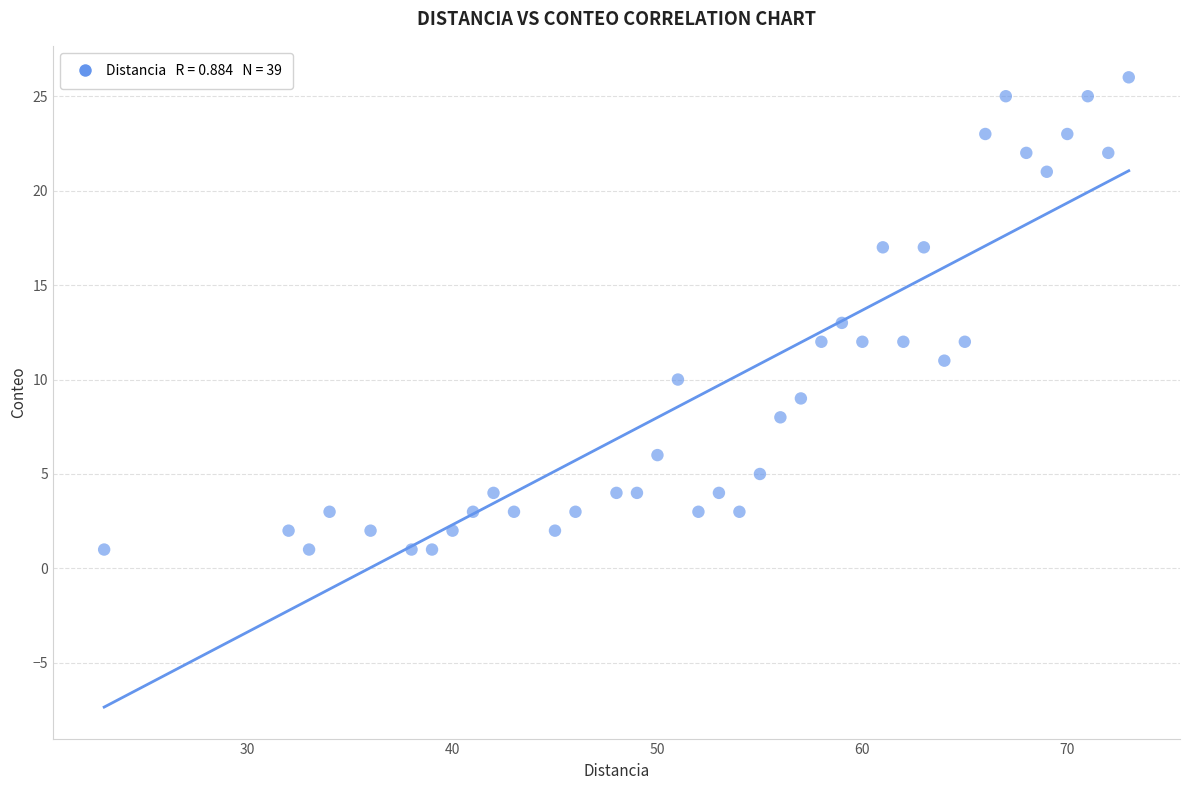

What is the range of Y values (max minus min)?

25